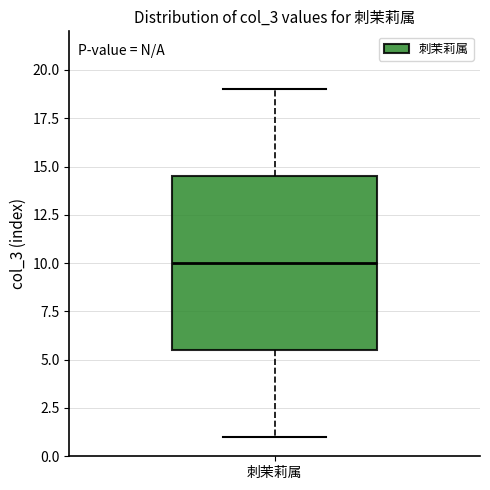

Transcribe this box plot: give where the median line is, the range the box spans, and where the two whiskers end, as read against the y-axis. The values are not printed on the chart, so give them approximately, as read against the axis.

median 10.0, box 5.5 to 14.5, whiskers 1.0 to 19.0